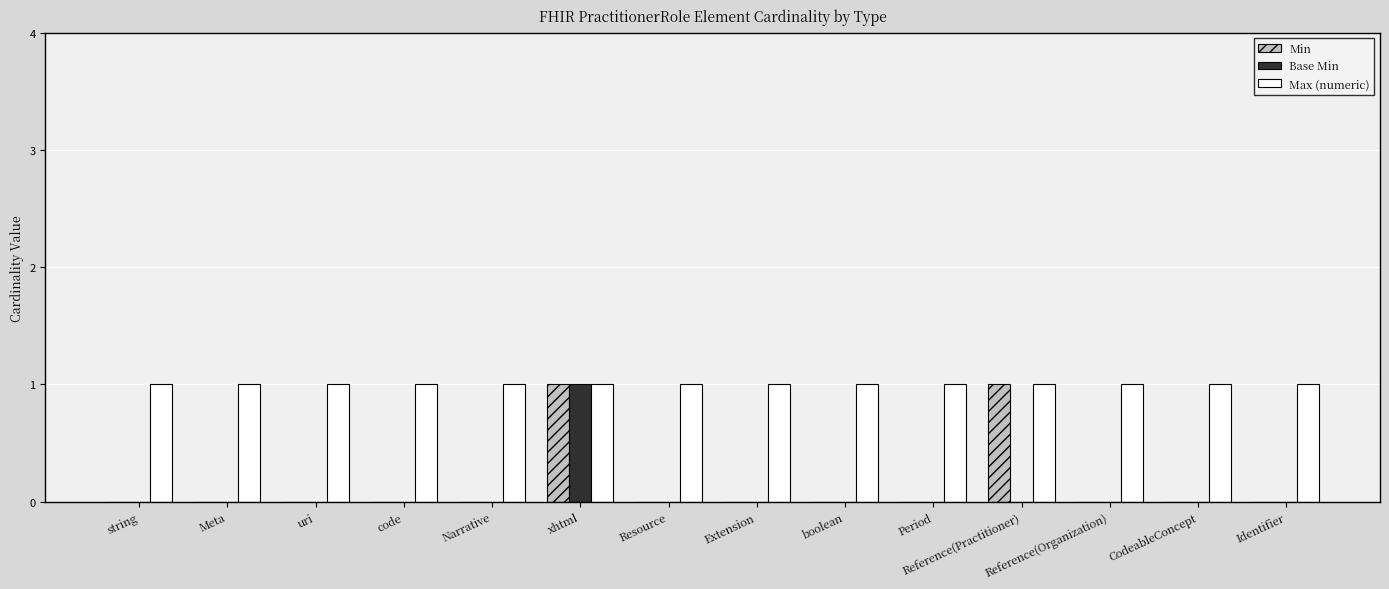

The value of Base Min at uri is 0. True or false?

True